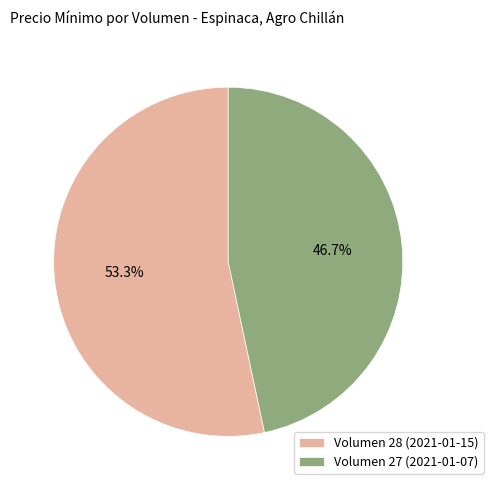

Approximately how many times larger is the value at Volumen 27 (2021-01-07) compared to Volumen 28 (2021-01-15)?

0.9